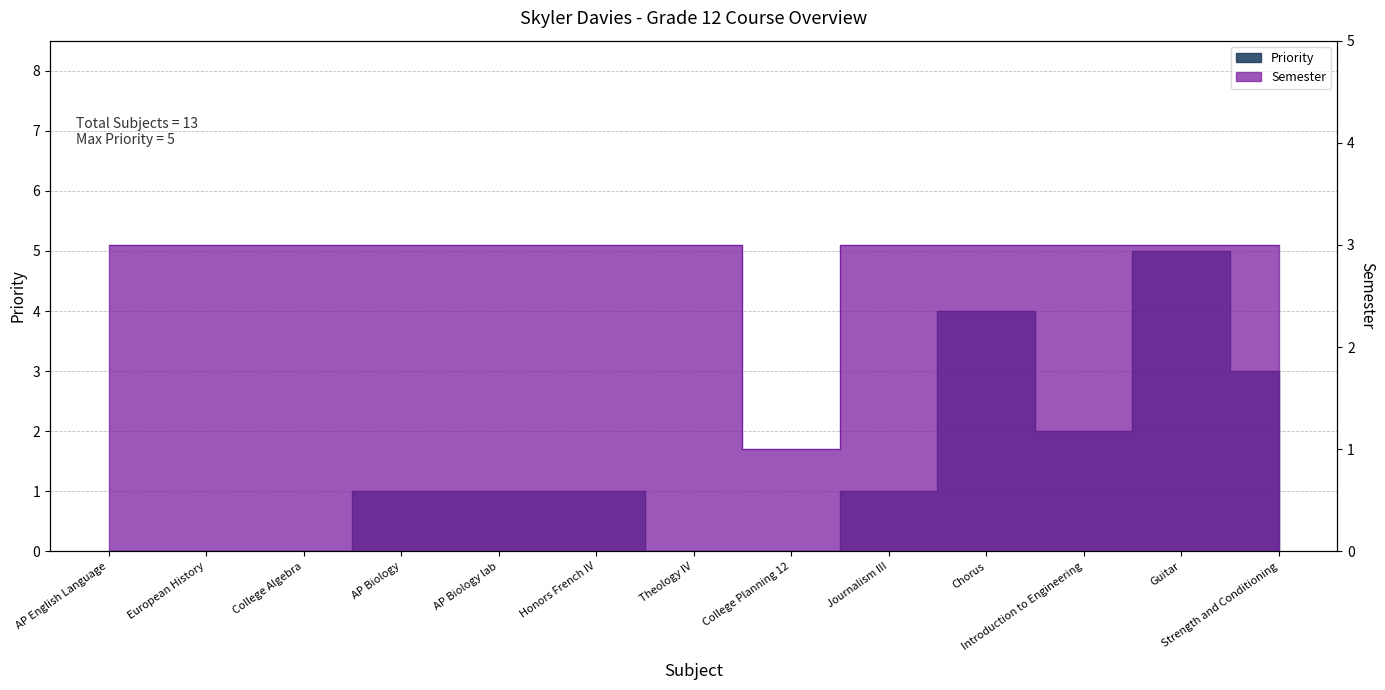

Reading right to left, extract all data points from this chart.

Priority: 3	5	2	4	1	0	0	1	1	1	0	0	0
Semester: 3	3	3	3	3	1	3	3	3	3	3	3	3